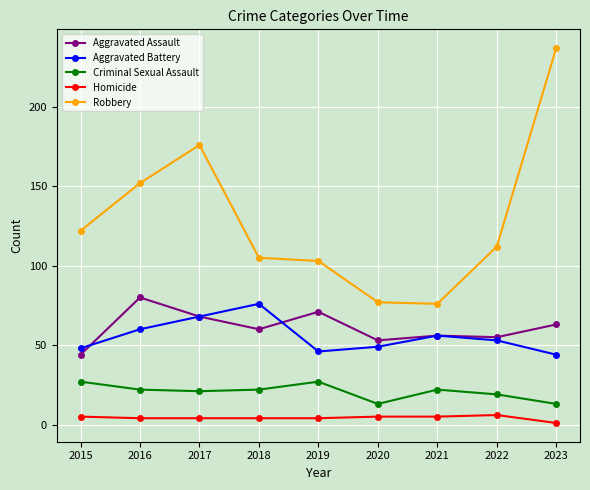

What is the total value across all series at 2022?

245